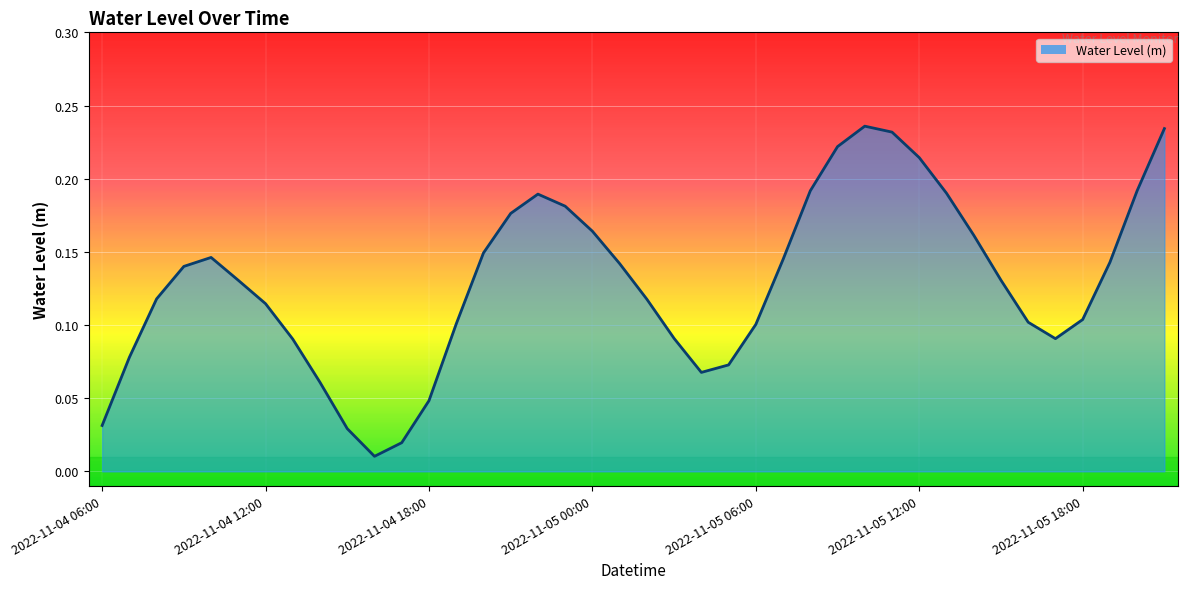

Is this an area chart (filled region under the line)?

Yes